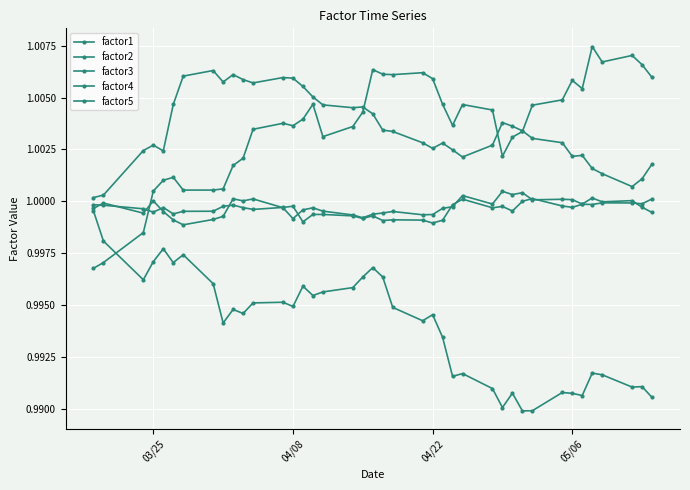

How many distinct data groups are displayed?

5